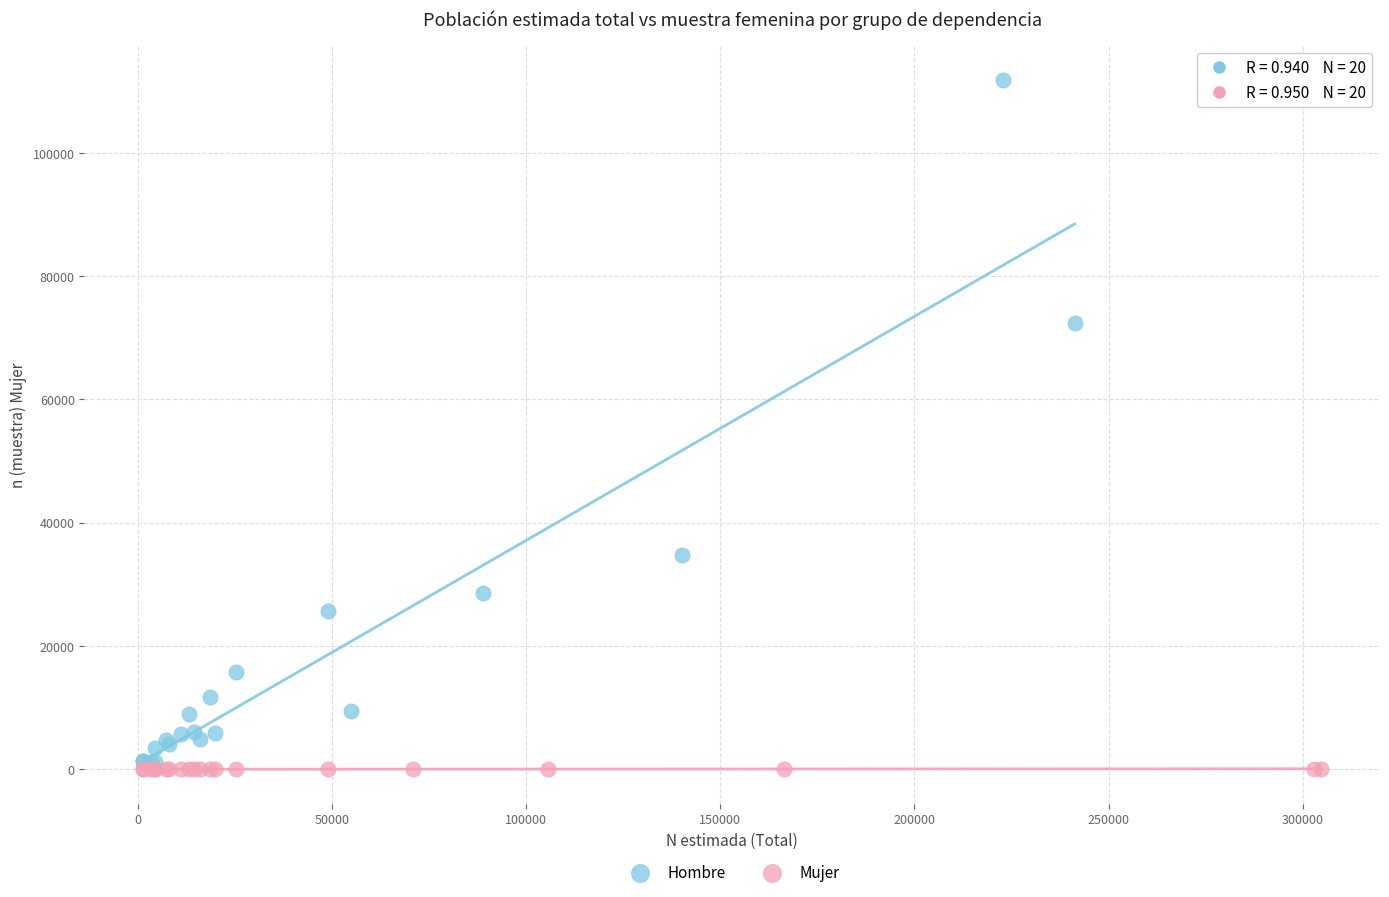

Which series reaches the maximum Y coordinate?

Hombre